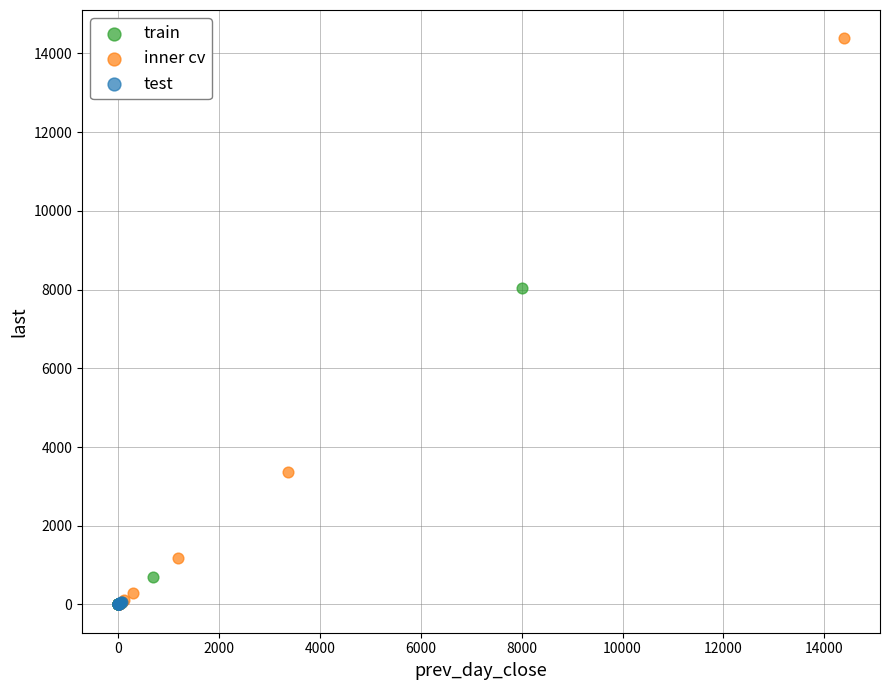

What are all the series names shown in the legend?

train, inner cv, test